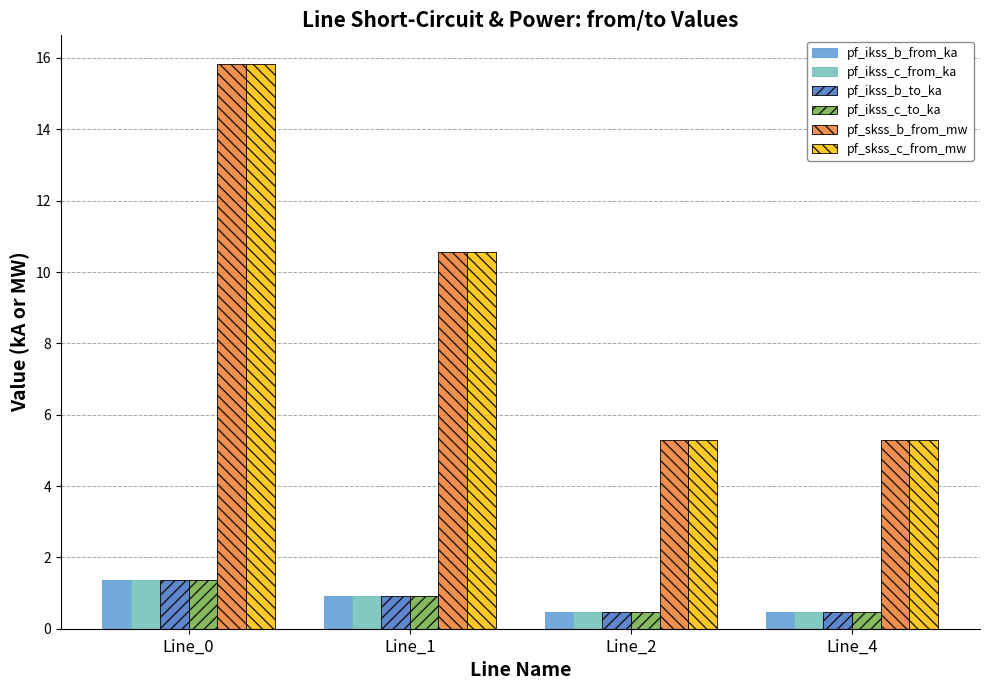

At how many categories does at least one series exceed 5?

4